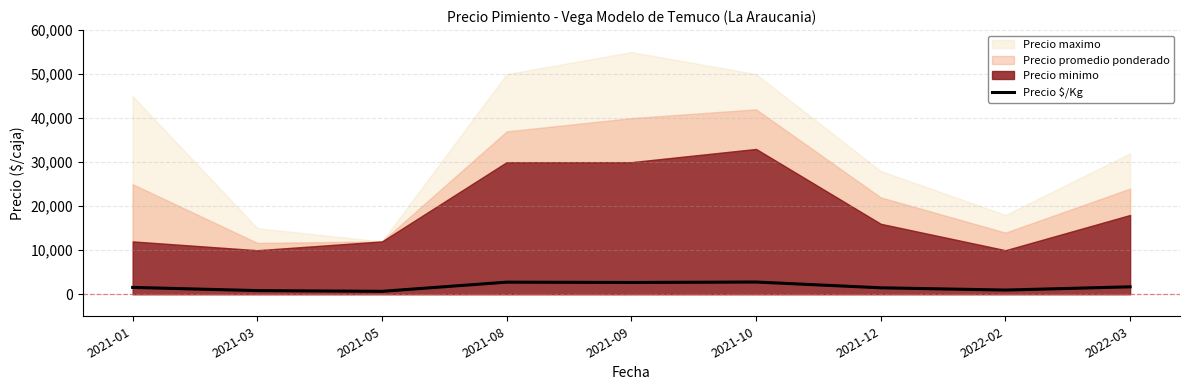

The value at 2022-02 is 956. True or false?

True